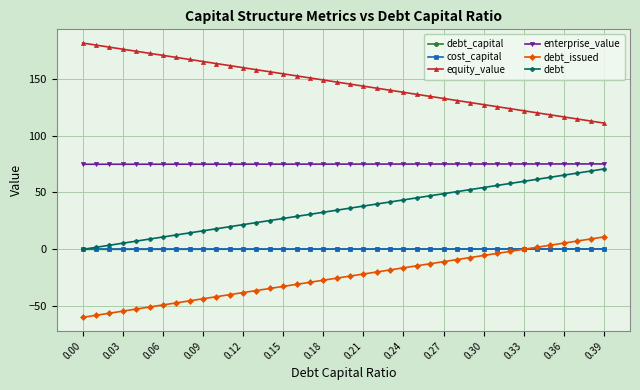

True or false: debt_capital and equity_value intersect in this chart.

False